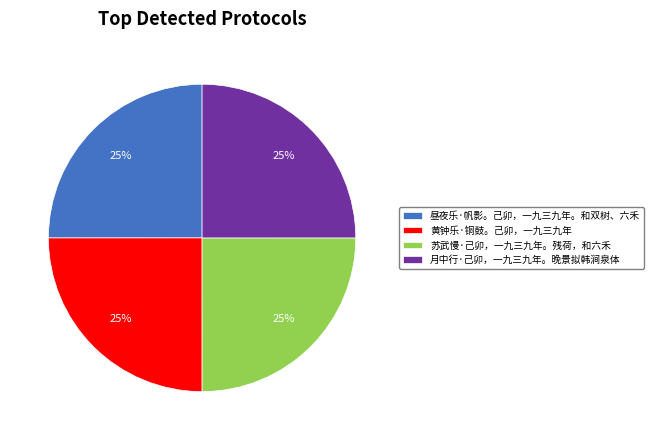

Is there a majority slice in this chart?

No